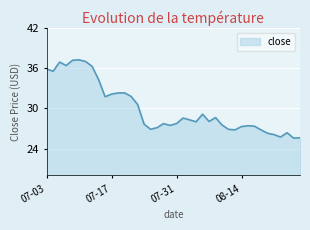

Does the chart display data point markers on the line(s)?

No